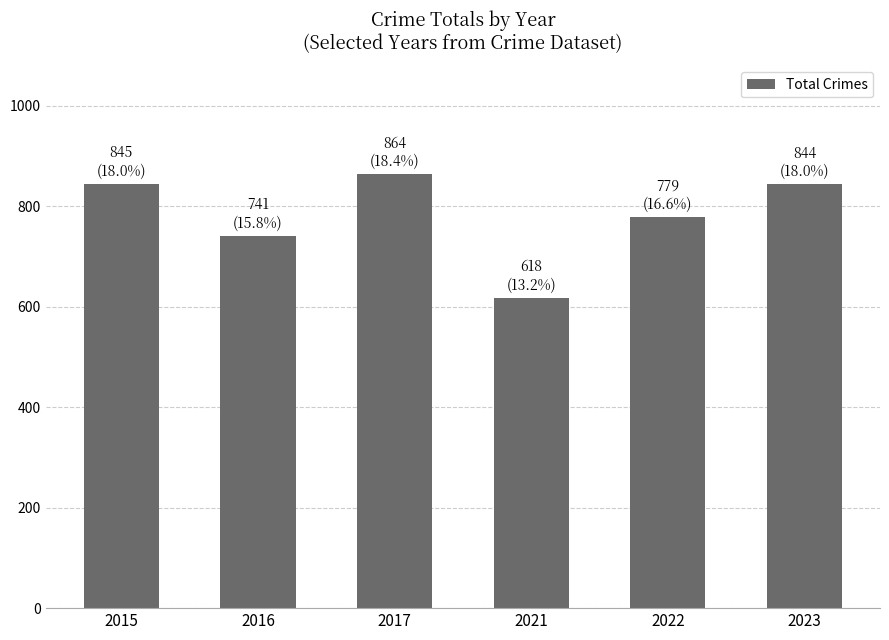

How many distinct data groups are displayed?

1